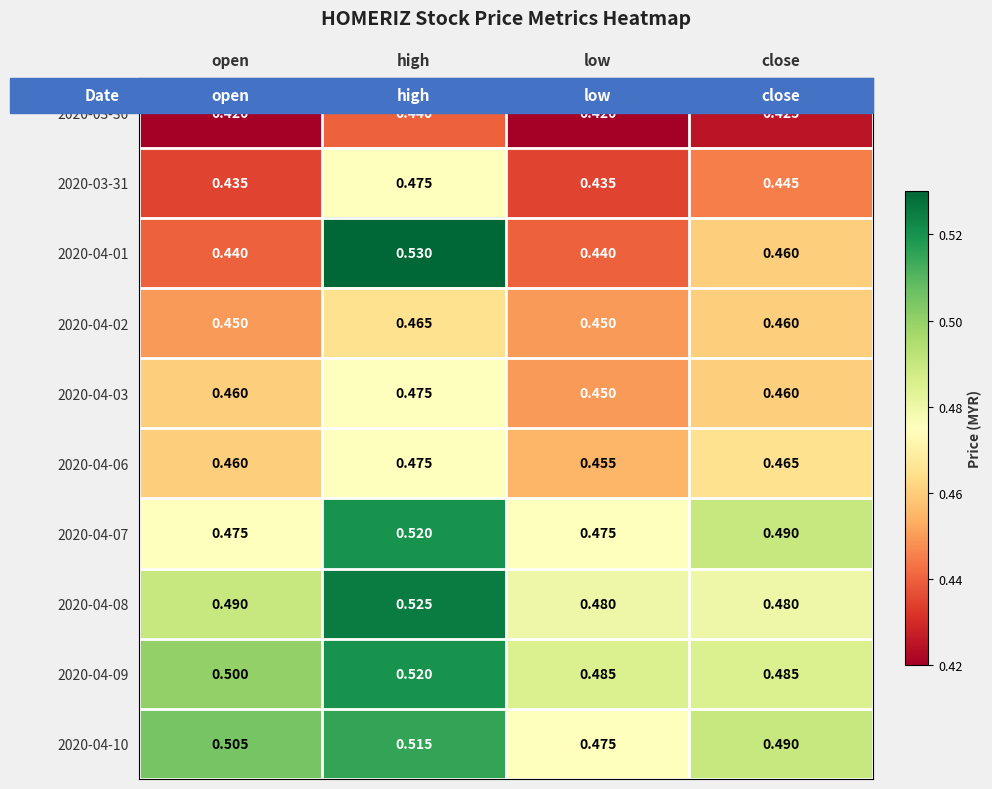

Which category has the highest value in the 2020-04-07 series?

high